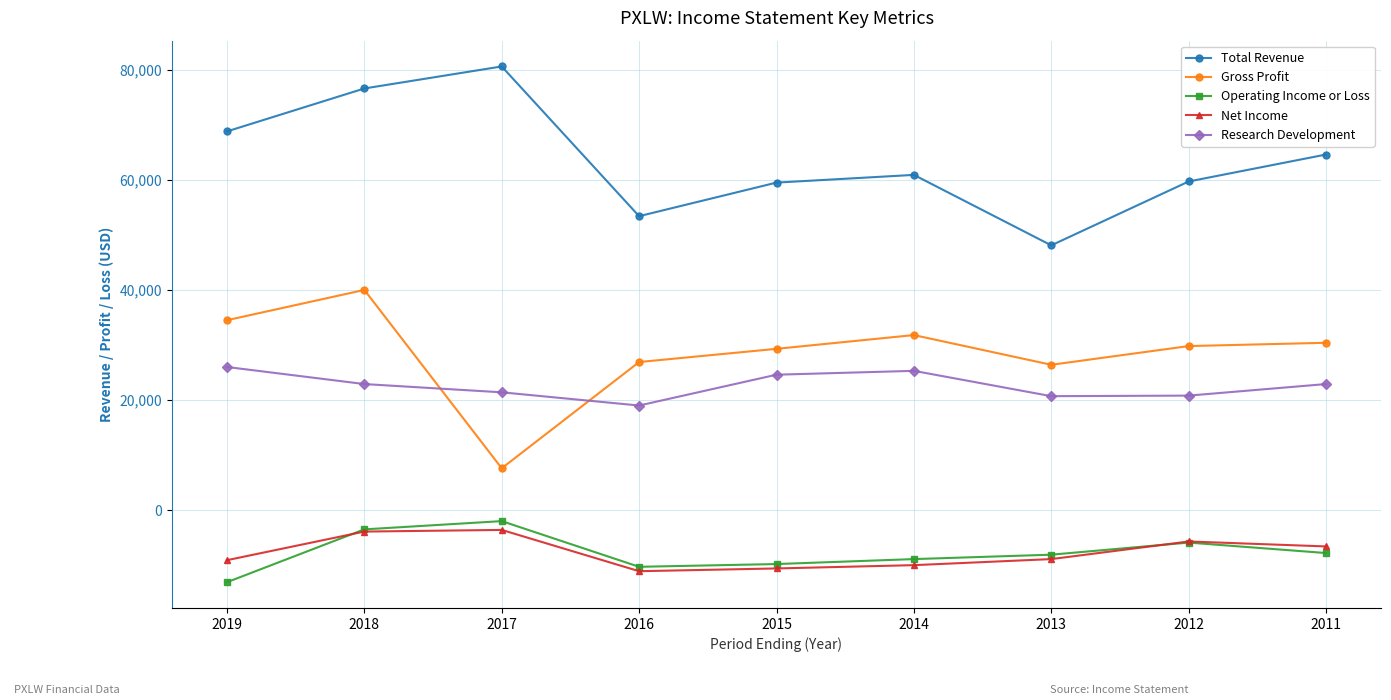

The Research Development series shows 21400 at 2017. True or false?

True